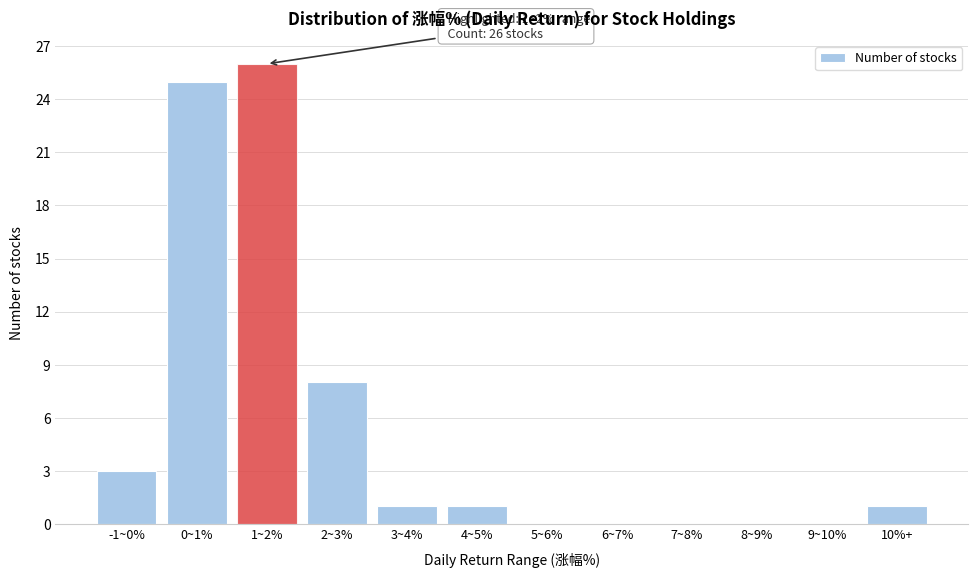

Reading left to right, transcribe all the data shown in this chart.

-1~0%=3	0~1%=25	1~2%=26	2~3%=8	3~4%=1	4~5%=1	5~6%=0	6~7%=0	7~8%=0	8~9%=0	9~10%=0	10%+=1